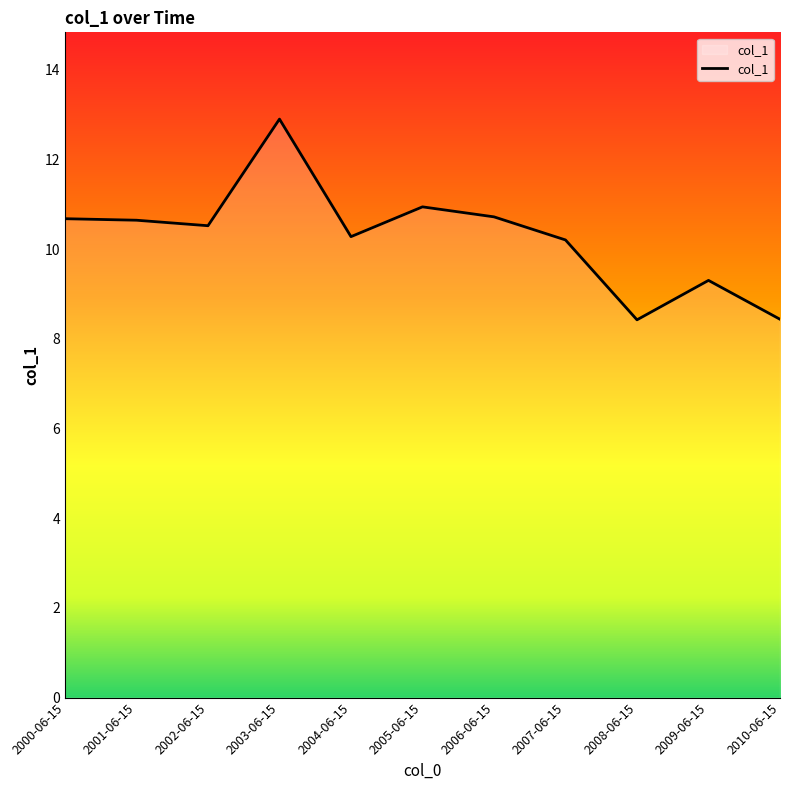

What is the difference between the maximum and minimum values?

4.5